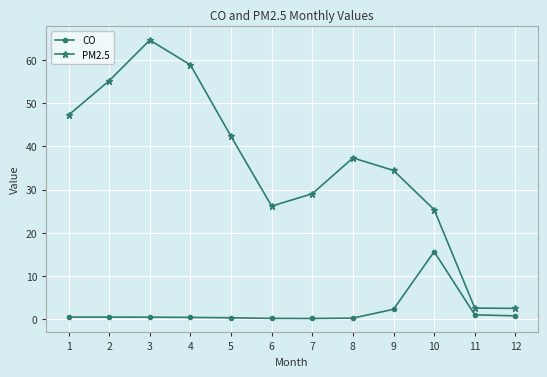

Rank the series by their maximum value, from lowest to highest.

CO, PM2.5